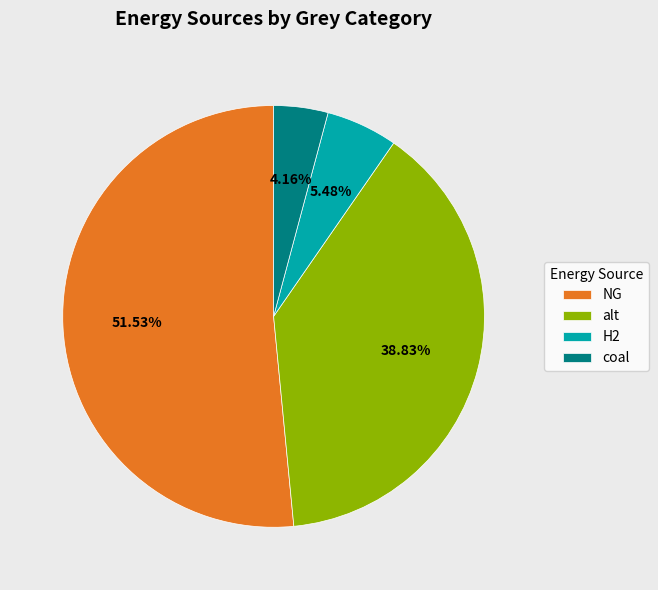

What is the majority slice?

NG